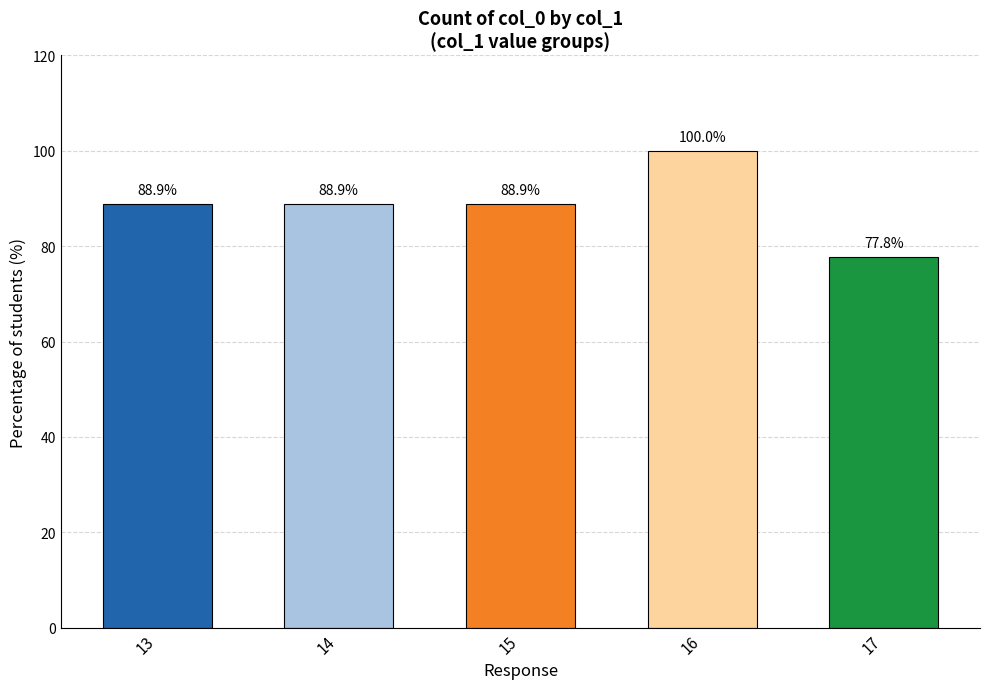

Read the value at 15.

88.9